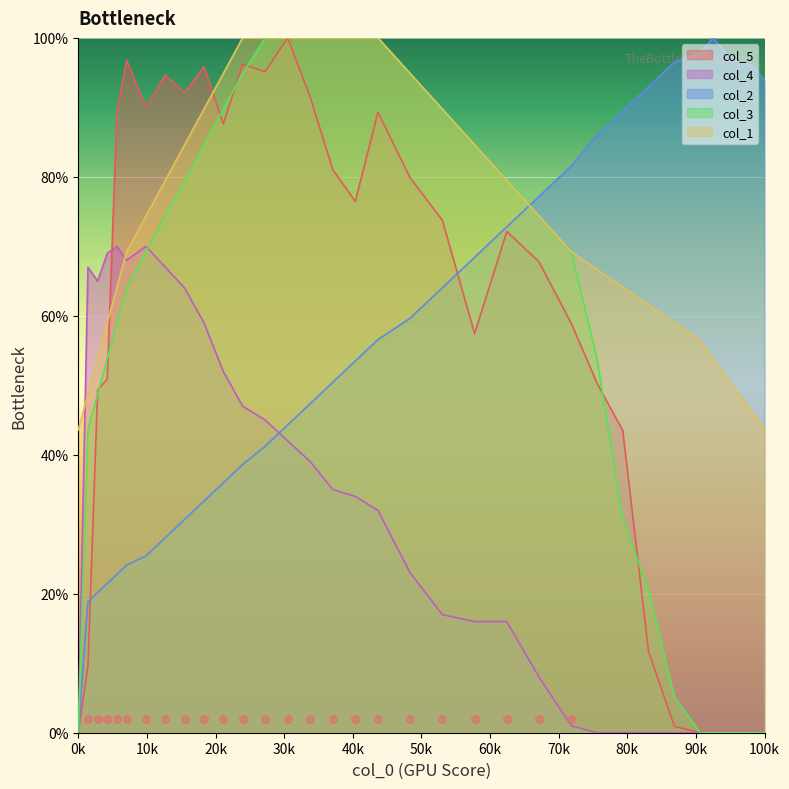

At how many categories does at least one series exceed 99?

8